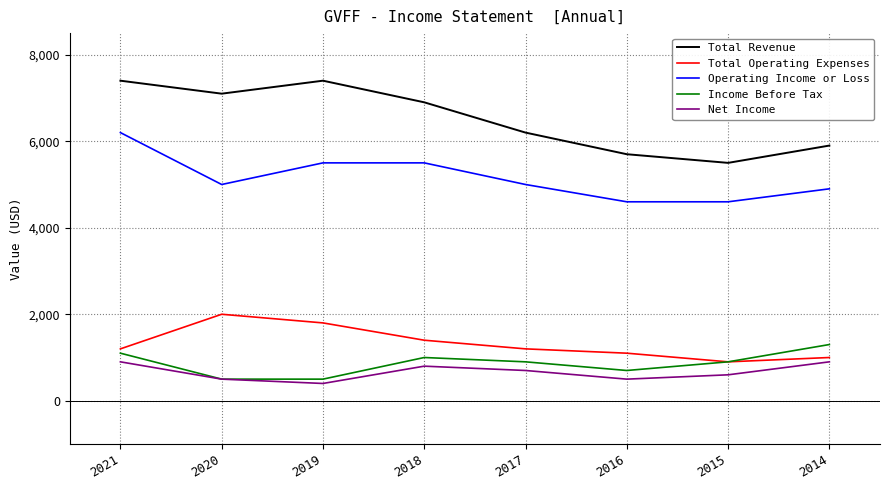

What are all the series names shown in the legend?

Total Revenue, Total Operating Expenses, Operating Income or Loss, Income Before Tax, Net Income